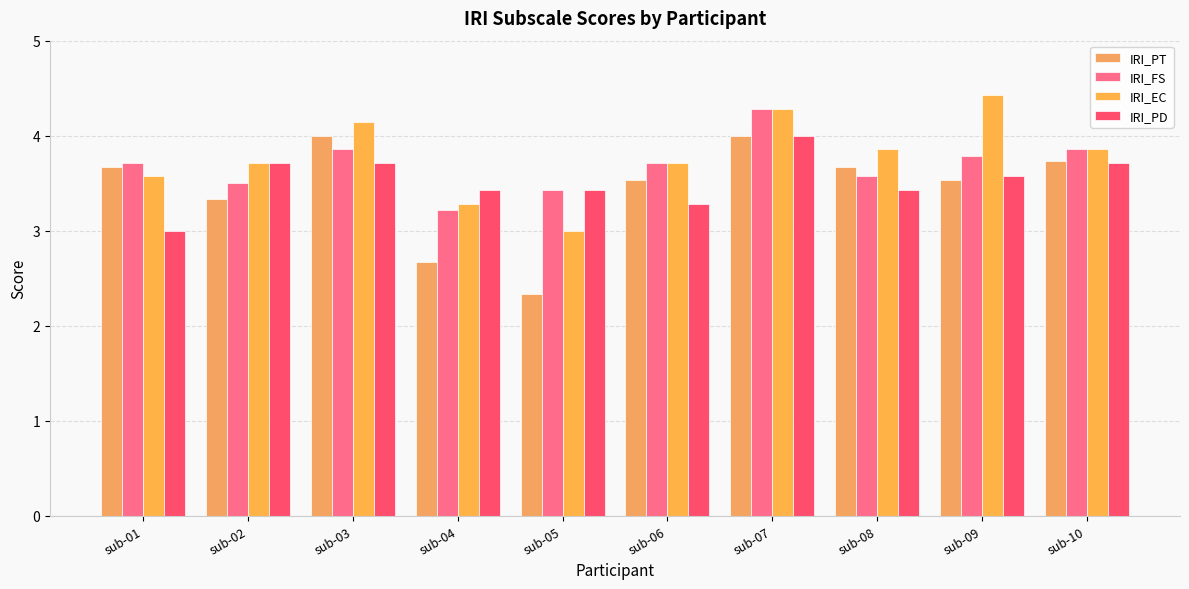

What is the difference between the maximum and minimum values in the IRI_FS series?

1.1